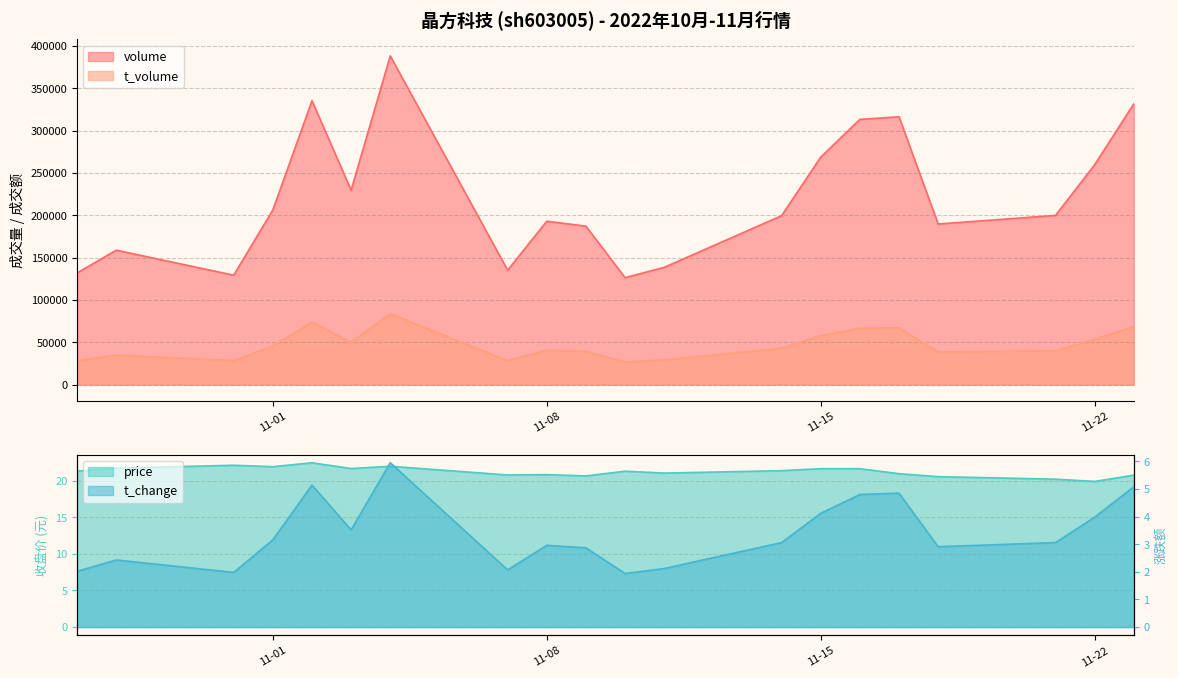

Reading left to right, transcribe all the data shown in this chart.

volume: 131900	158736	129191	206250	335290	229556	388210	135077	192954	187153	126294	138438	199491	268628	313226	316281	189660	199839	259652	331586
t_volume: 28129	34874	28323	45680	73698	49911	83646	28206	40790	39080	26657	29201	42901	57824	66550	66914	38487	40024	53462	68436